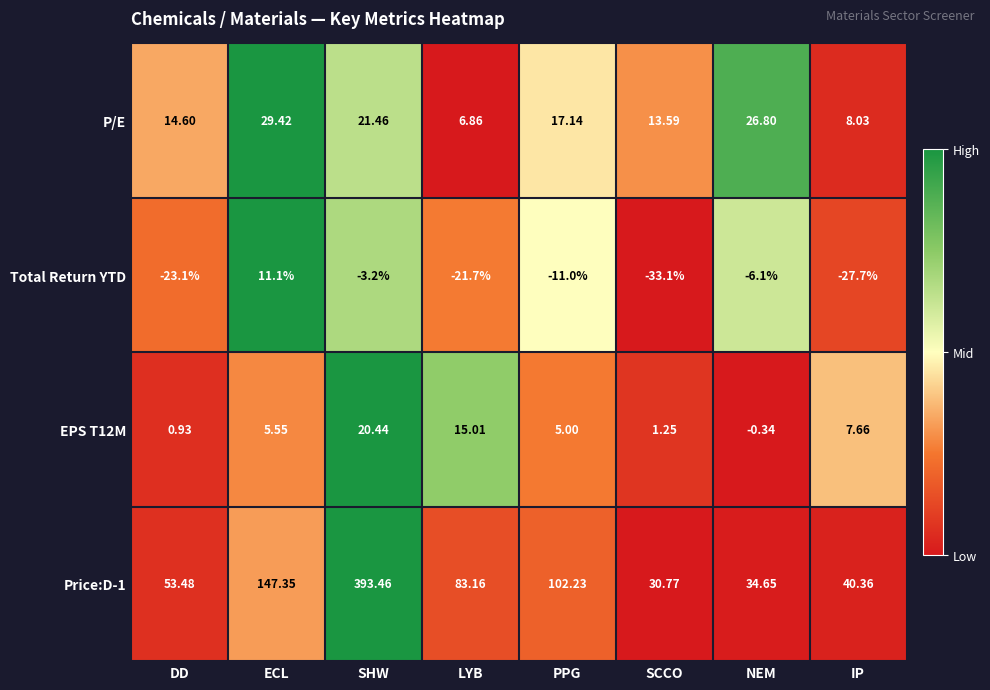

Which category has the lowest value in the Price:D-1 series?

SCCO